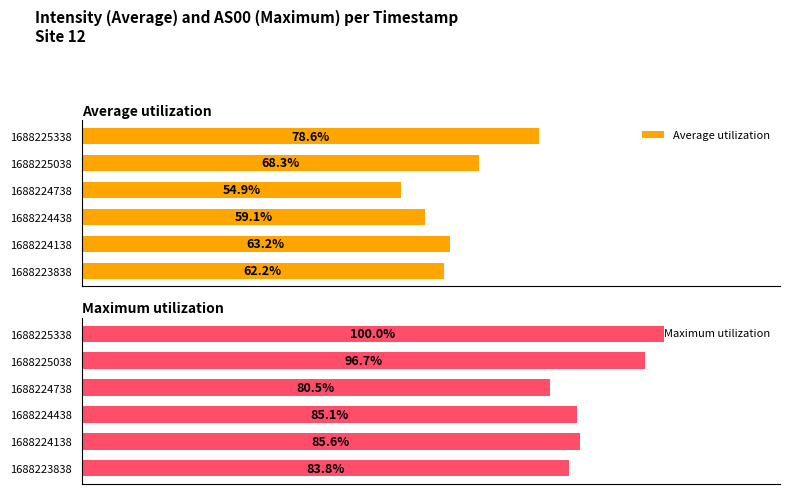

At 1688224438, list the series in order from largest to smallest.

Maximum utilization, Average utilization